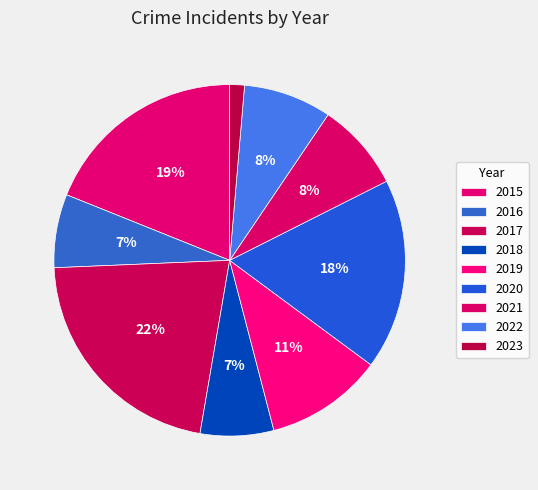

Count the number of slices in the pie.

9